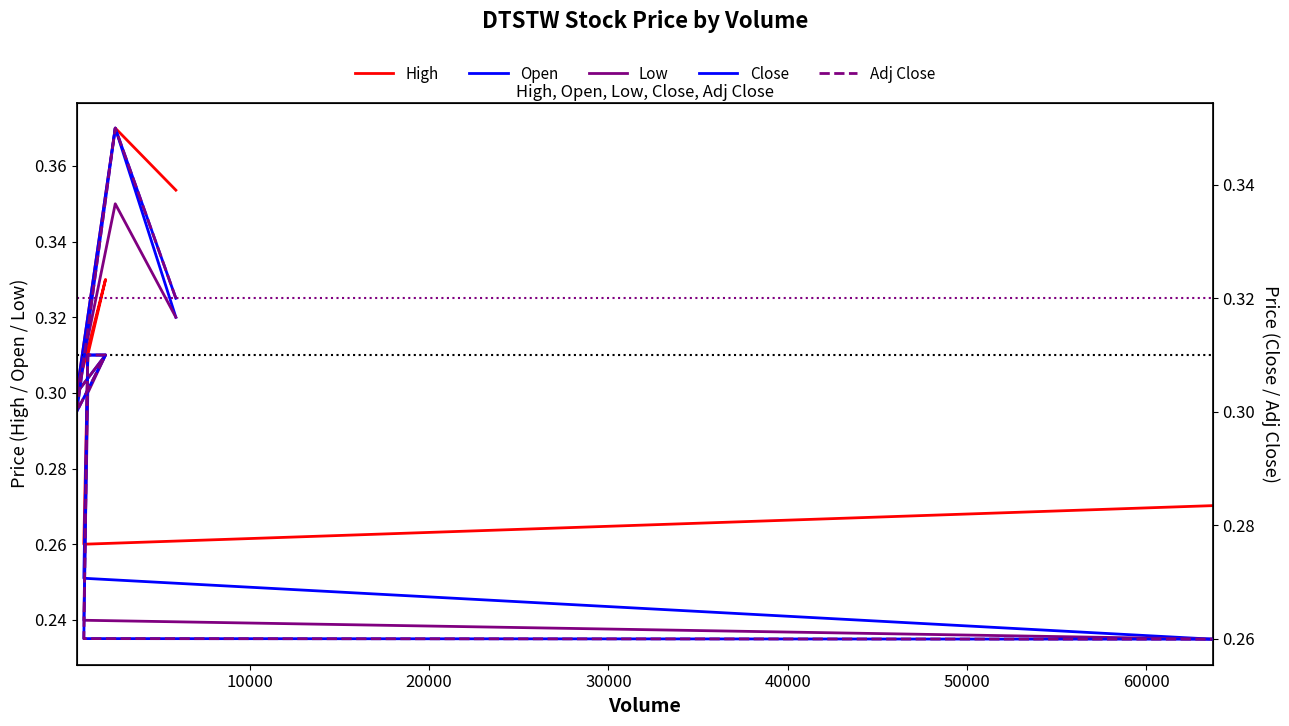

True or false: Adj Close and Open cross at least once.

False